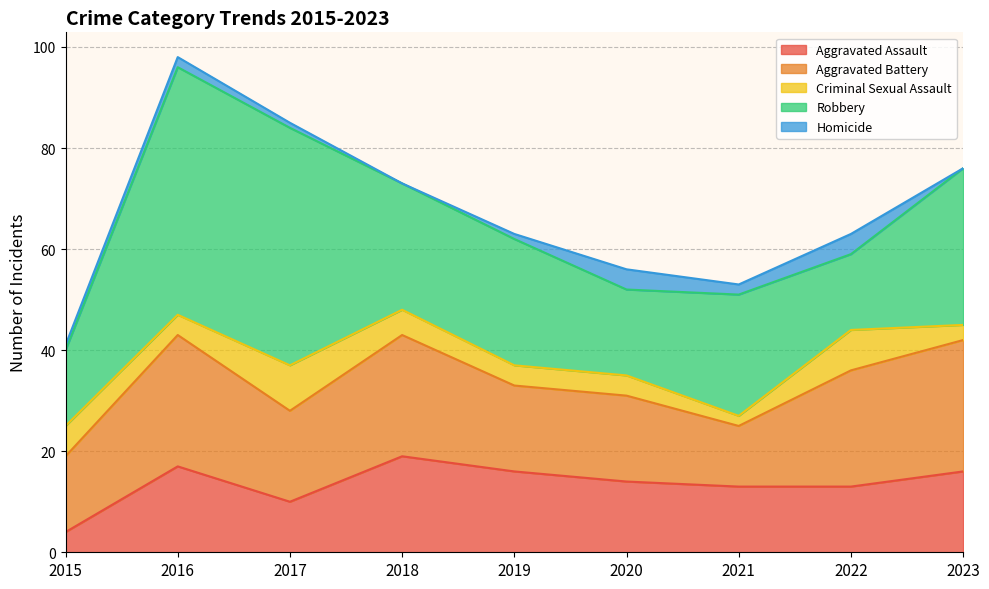

Which category has the lowest value in the Aggravated Assault series?

2015